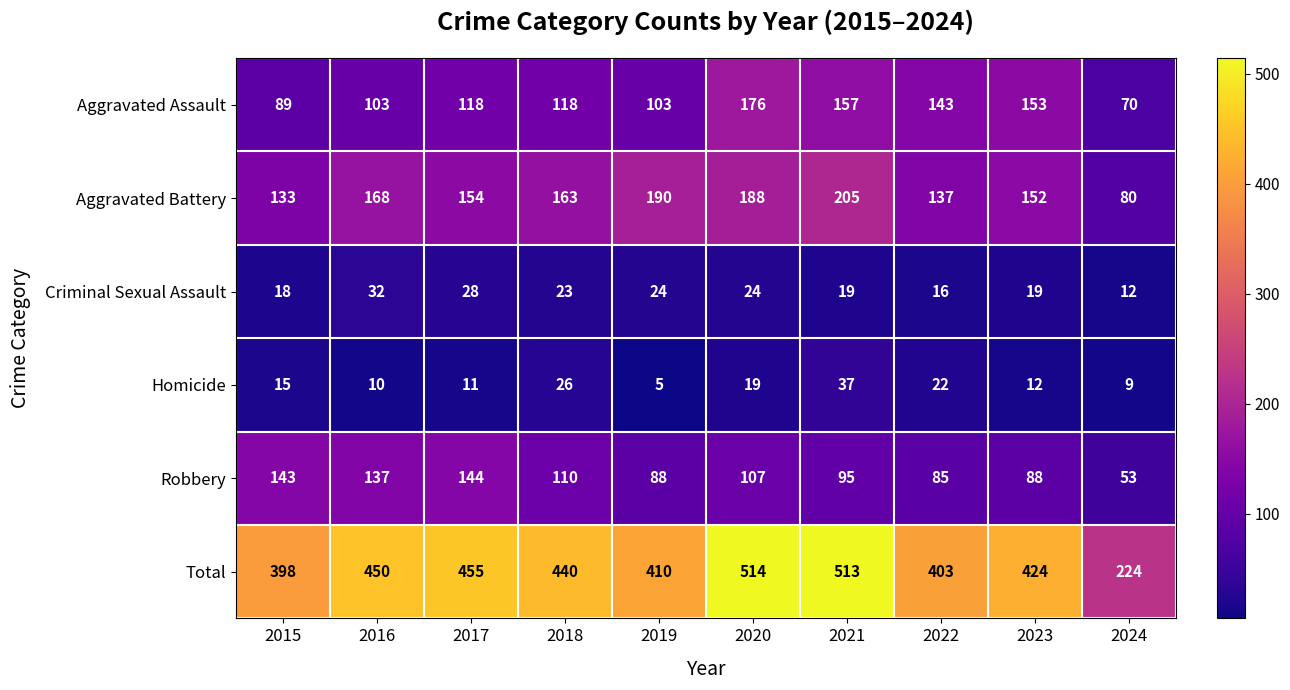

At which label is Criminal Sexual Assault closest to 22?

2018